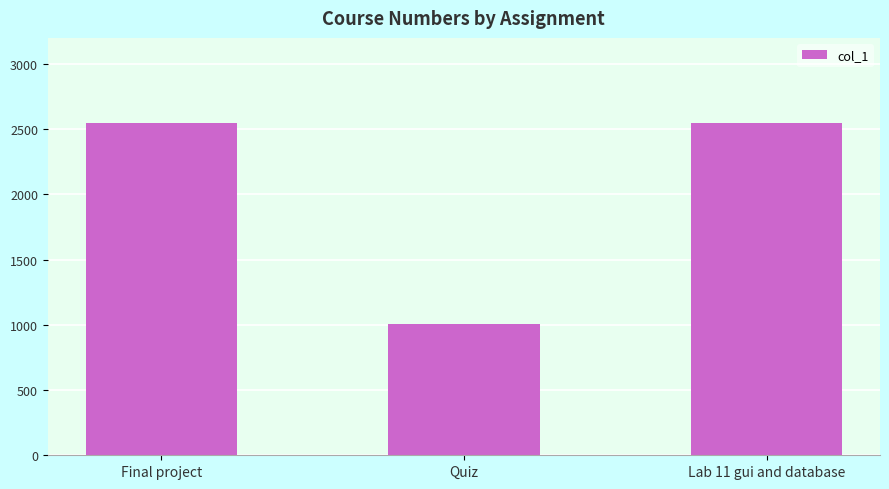

What is the sum of all values?

6100